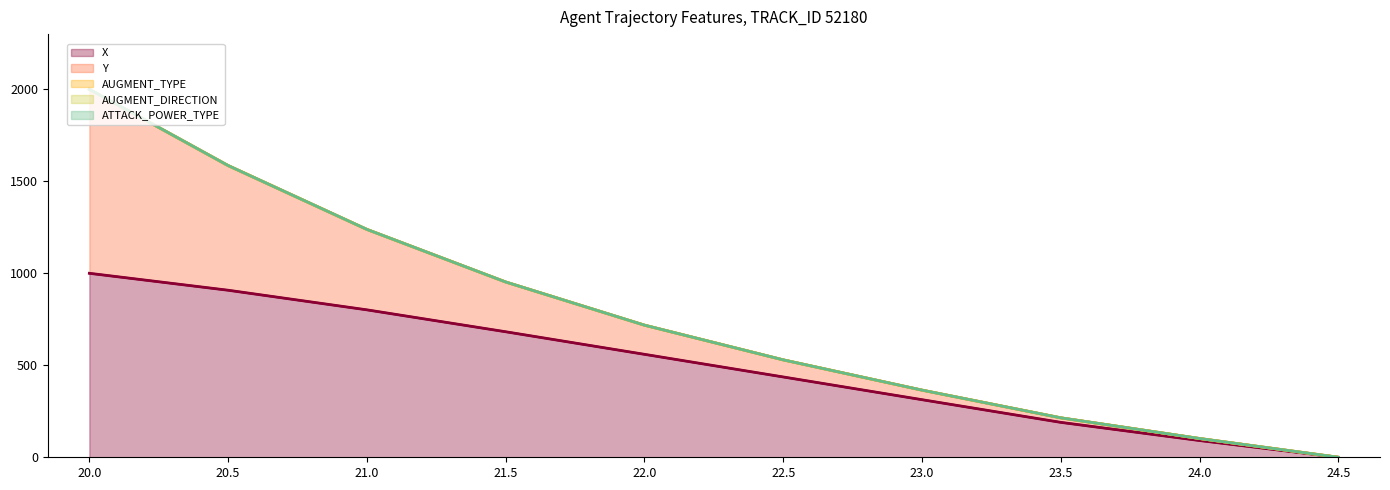

True or false: AUGMENT_DIRECTION has a value of 1167.6 at 22.0.

False